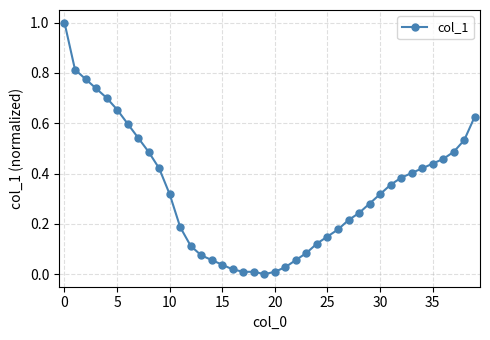

What is the sum of all values?

13.3